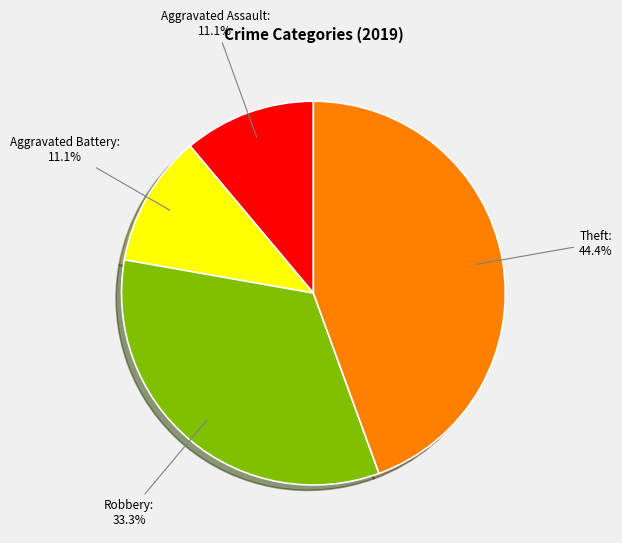

How many slices are in this pie chart?

4